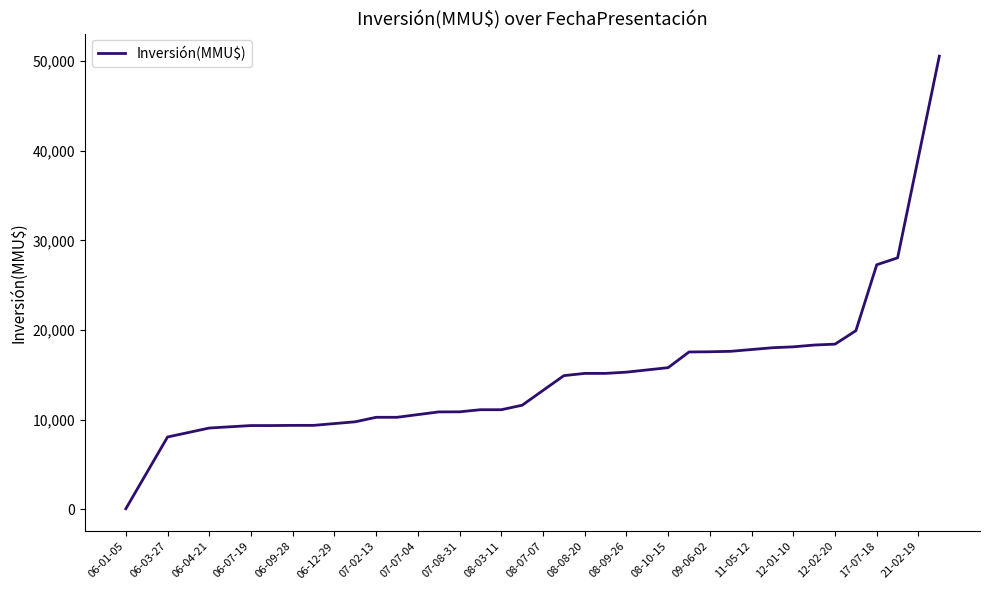

What is the difference between the maximum and minimum values?

50460